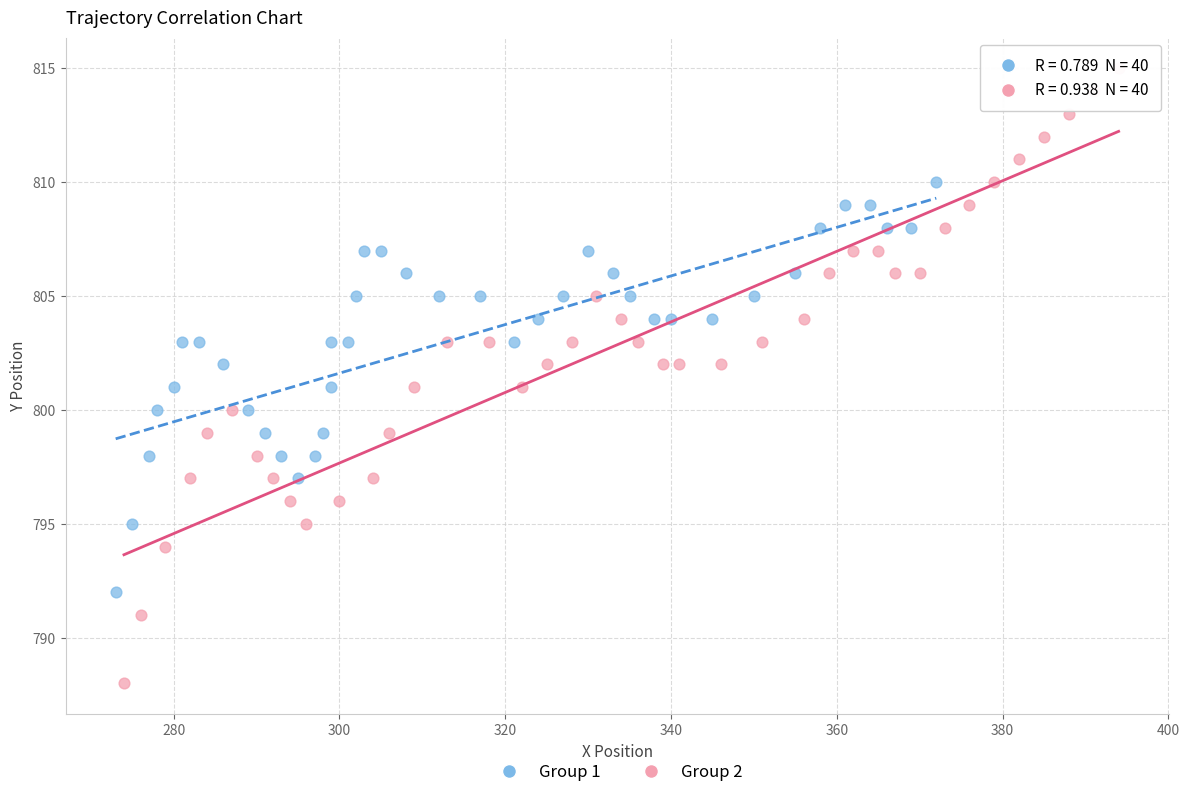

Which series contains the highest Y value?

Group 2